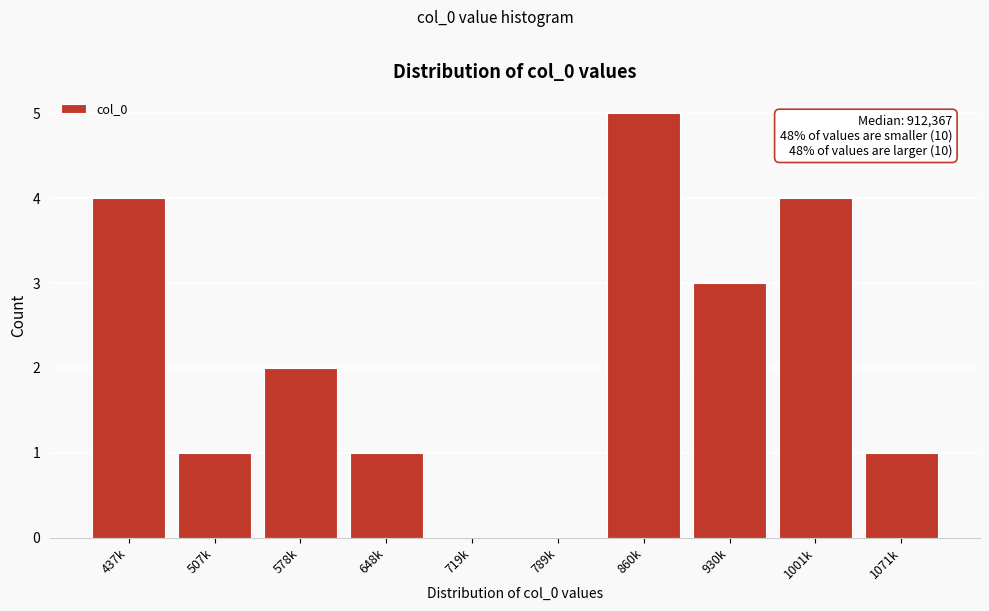

Reading right to left, list all the values displayed in this chart.

1071k=1	1001k=4	930k=3	860k=5	789k=0	719k=0	648k=1	578k=2	507k=1	437k=4